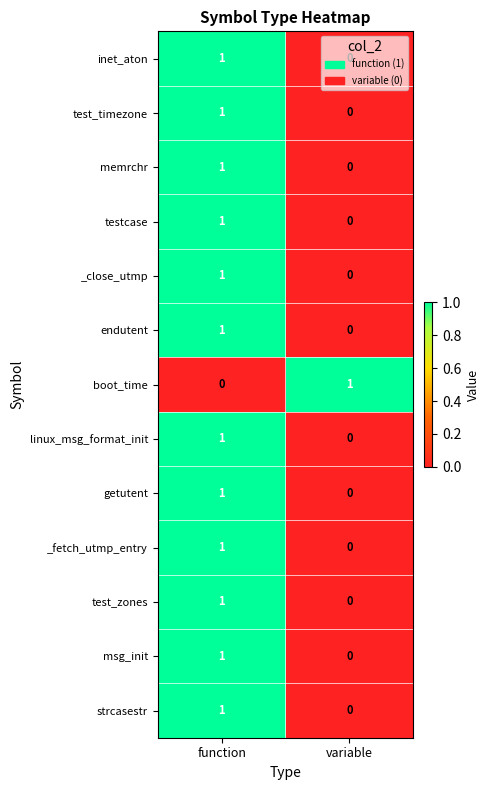

Rank the categories by test_zones value from highest to lowest.

function, variable